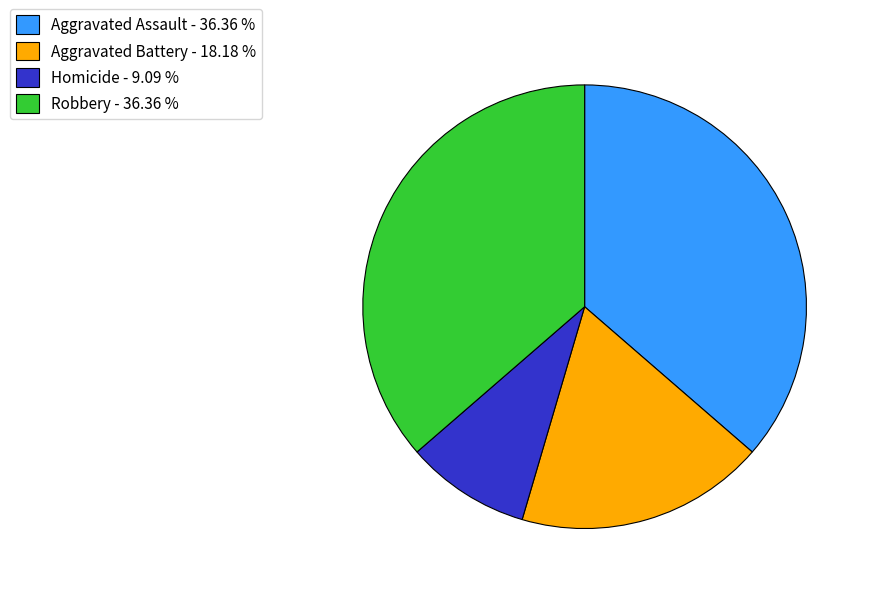

Is the sum of Robbery - 36.36 % and Aggravated Assault - 36.36 % greater than half?

Yes